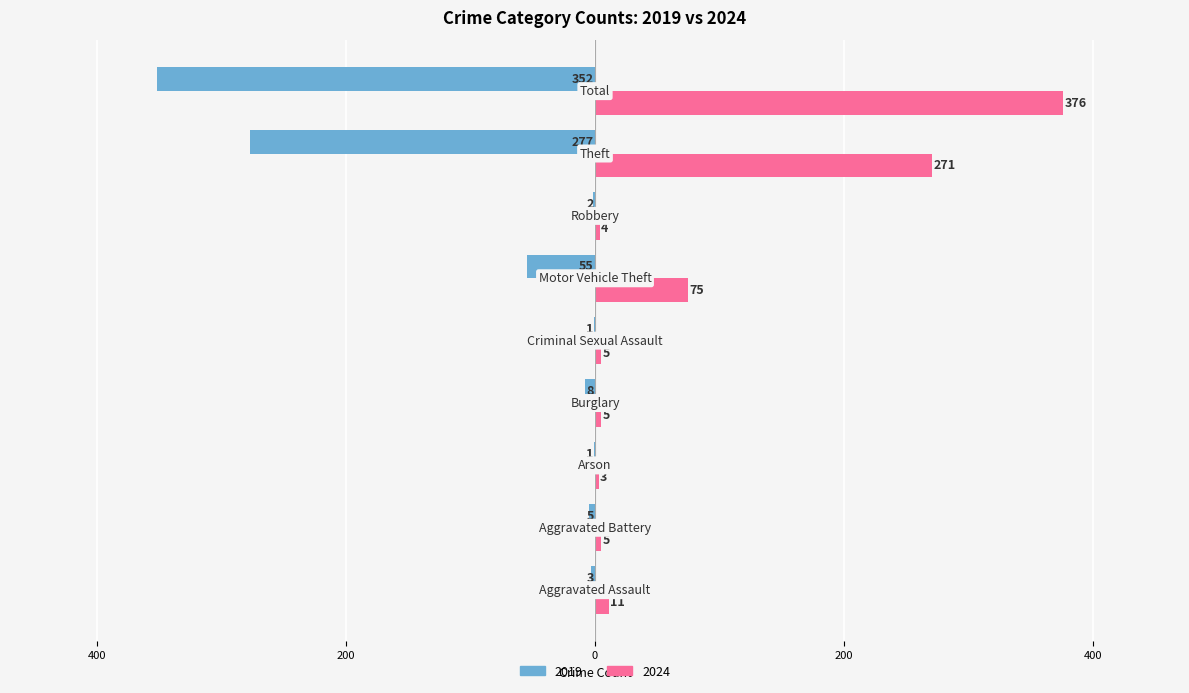

Reading right to left, what are all the values shown in this chart?

2019: -352	-277	-2	-55	-1	-8	-1	-5	-3
2024: 376	271	4	75	5	5	3	5	11